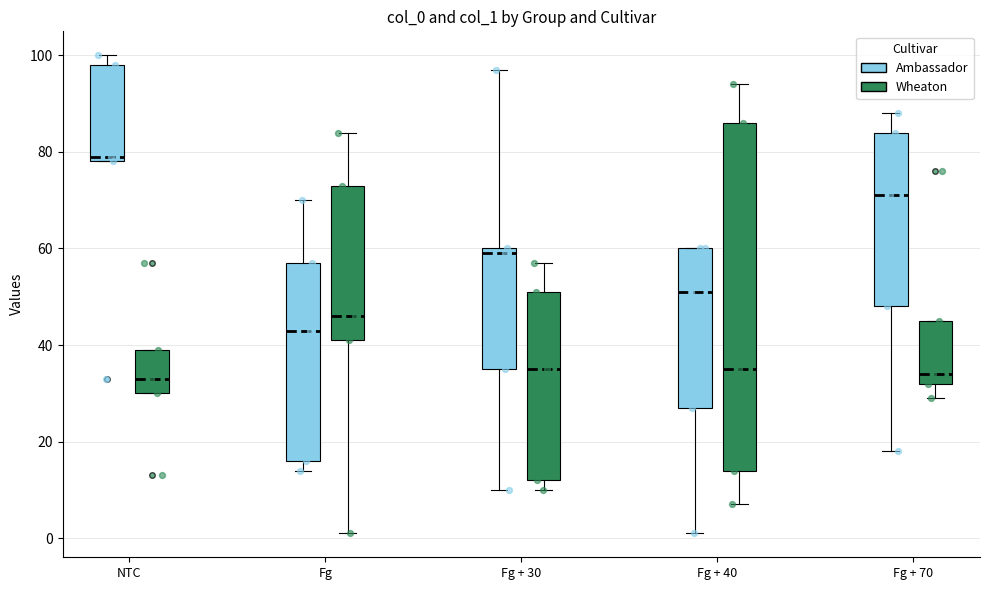

Where does the median line of the box for Fg (Wheaton) sit on the y-axis? The values are not printed on the chart, so give them approximately, as read against the axis.

46